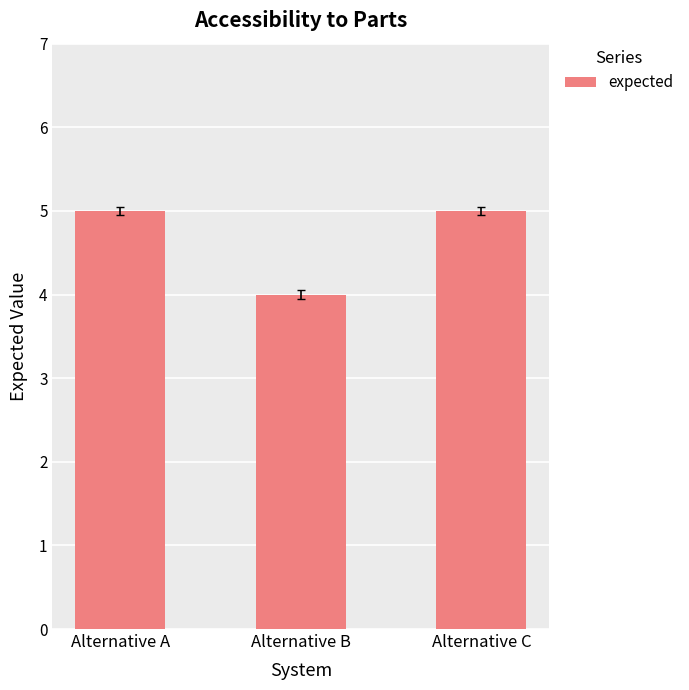

What is the maximum value shown in the chart?

5